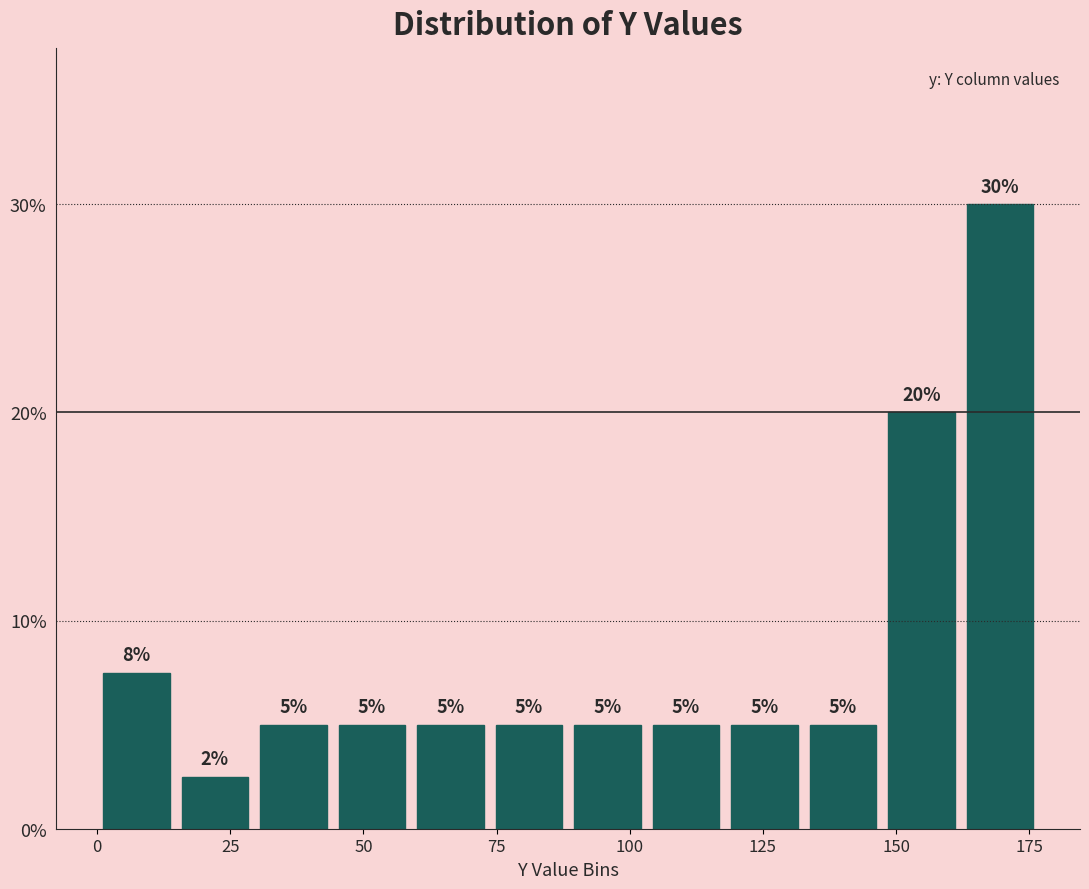

Around what value on the x-axis is the tallest bar? Give the approximate position of its centre, as read against the axis.

170